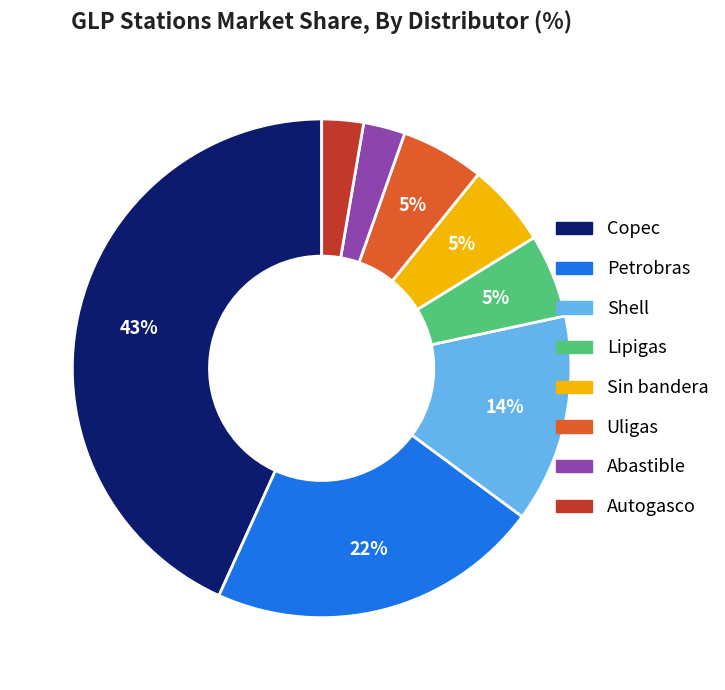

Which category has the biggest portion of the pie?

Copec